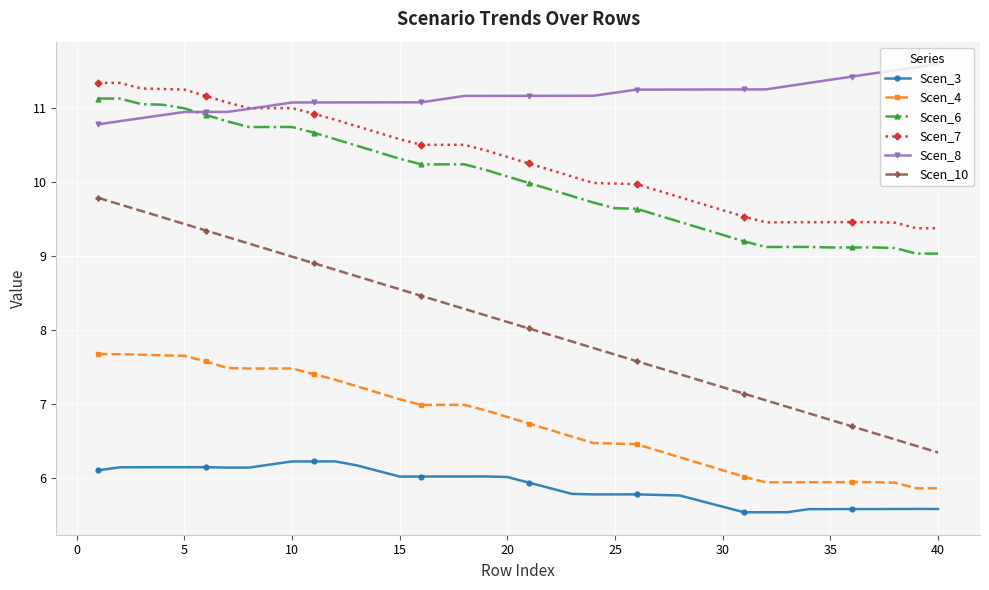

Which series has the widest spread of values?

Scen_10